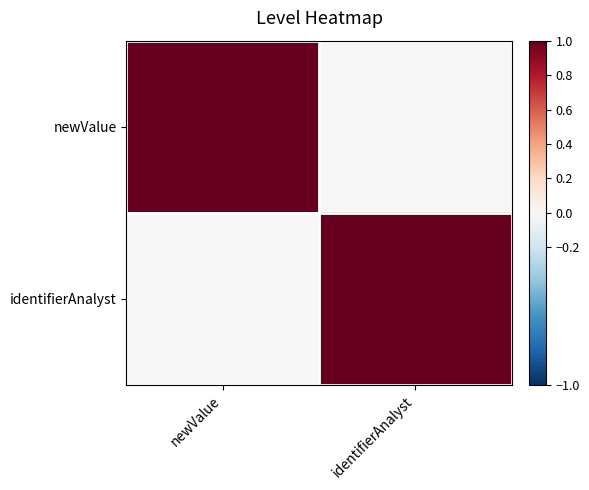

Which series has the widest spread of values?

newValue